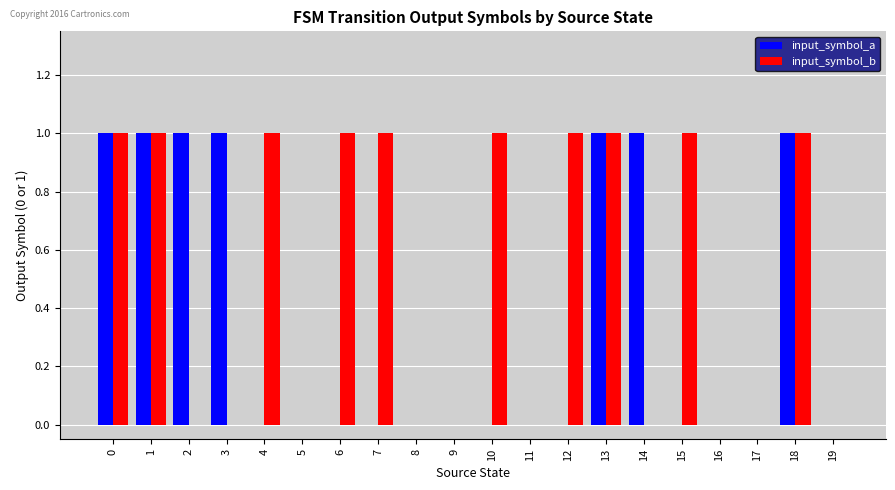

Reading left to right, extract all data points from this chart.

input_symbol_a: 0=1	1=1	2=1	3=1	4=0	5=0	6=0	7=0	8=0	9=0	10=0	11=0	12=0	13=1	14=1	15=0	16=0	17=0	18=1	19=0
input_symbol_b: 0=1	1=1	2=0	3=0	4=1	5=0	6=1	7=1	8=0	9=0	10=1	11=0	12=1	13=1	14=0	15=1	16=0	17=0	18=1	19=0